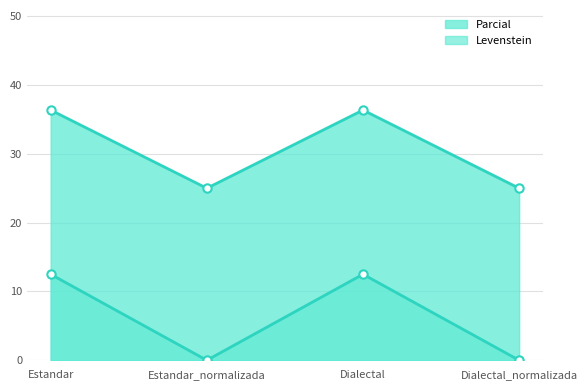

The value of Parcial at Dialectal is 6.5. True or false?

False